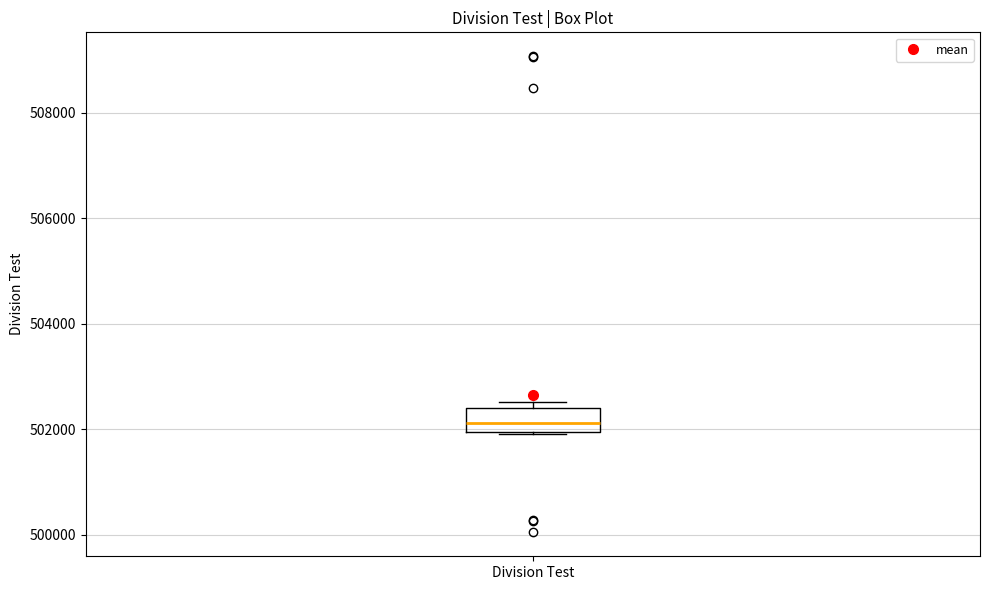

Where is the upper edge of the box for Division Test on the y-axis? The values are not printed on the chart, so give them approximately, as read against the axis.

502400